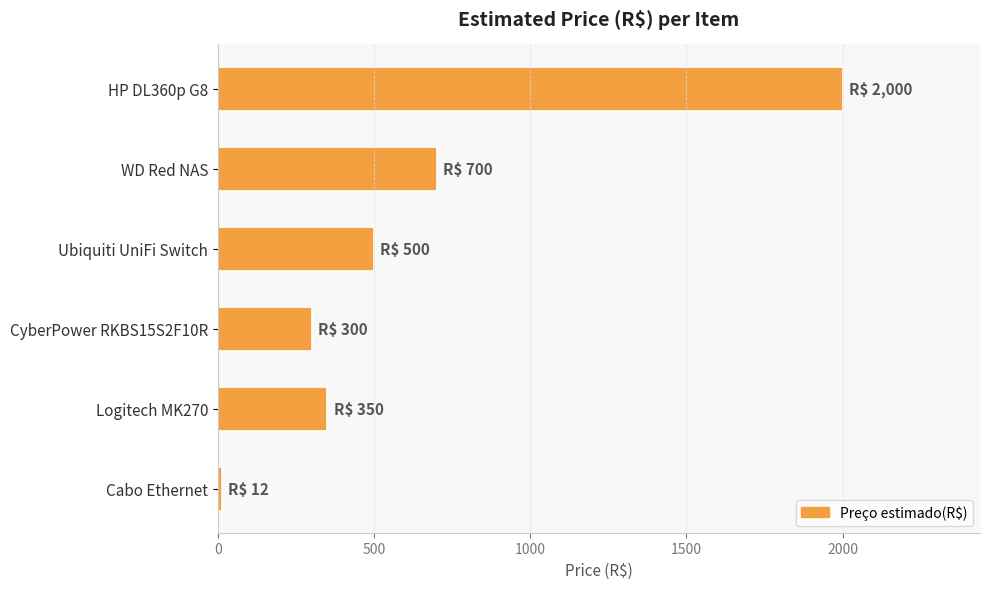

What is the ratio of the value at CyberPower RKBS15S2F10R to the value at WD Red NAS?

0.4